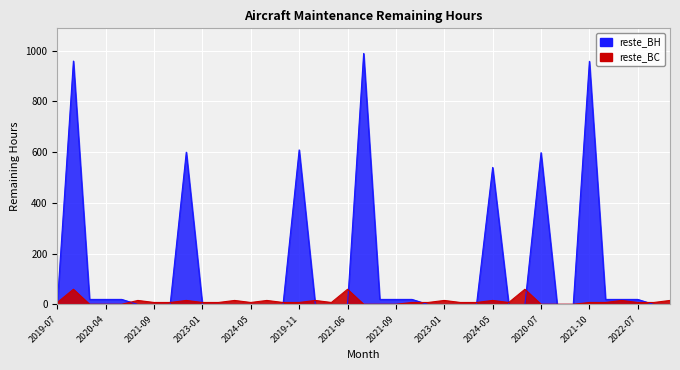

What is the difference between the reste_BC values at 2021-08 and 2021-03?

59